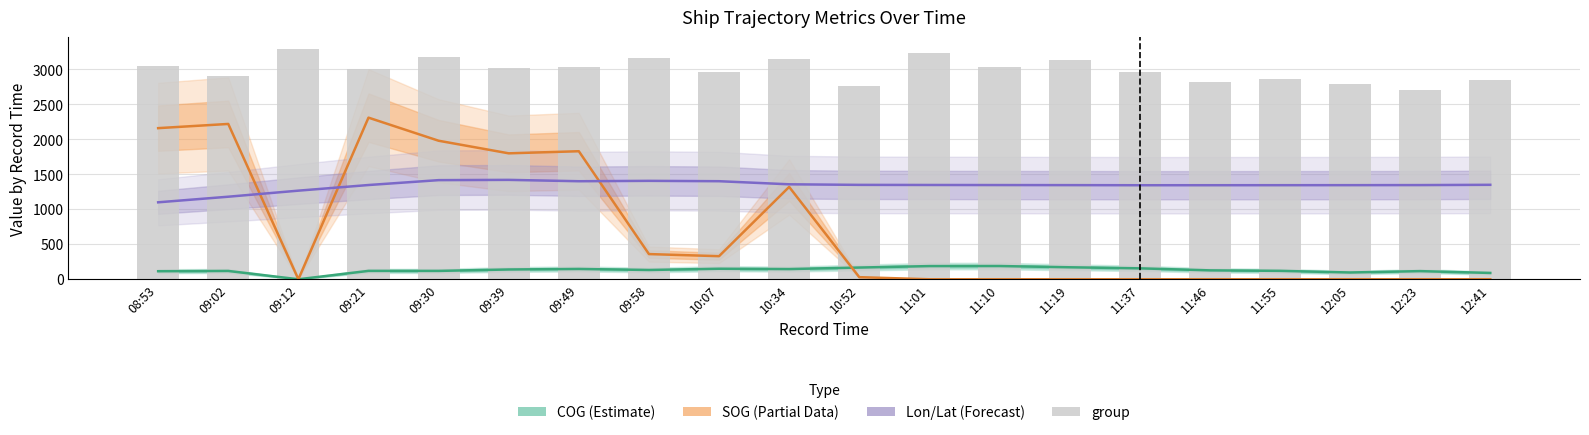

Reading left to right, transcribe all the data shown in this chart.

COG (Estimate): 08:53=114.9	09:02=118.8	09:12=0.0	09:21=119.7	09:30=119.5	09:39=139.8	09:49=147.5	09:58=132.6	10:07=150.4	10:34=145.8	10:52=167.4	11:01=188.3	11:10=189.2	11:19=171.3	11:37=156.2	11:46=127.2	11:55=120.3	12:05=96.9	12:23=116.3	12:41=90.4
SOG (Partial Data): 08:53=2160.0	09:02=2220.0	09:12=0.0	09:21=2310.0	09:30=1980.0	09:39=1800.0	09:49=1830.0	09:58=360.0	10:07=330.0	10:34=1320.0	10:52=30.0	11:01=0.0	11:10=0.0	11:19=0.0	11:37=0.0	11:46=0.0	11:55=0.0	12:05=0.0	12:23=0.0	12:41=0.0
Lon/Lat (Forecast): 08:53=1100.0	09:02=1179.9	09:12=1266.5	09:21=1347.0	09:30=1416.8	09:39=1420.6	09:49=1401.2	09:58=1406.7	10:07=1401.6	10:34=1357.3	10:52=1349.2	11:01=1347.6	11:10=1346.5	11:19=1345.5	11:37=1344.0	11:46=1344.2	11:55=1344.6	12:05=1345.0	12:23=1346.1	12:41=1350.0
group: 08:53=3045.0	09:02=2906.0	09:12=3295.0	09:21=3003.0	09:30=3171.0	09:39=3013.0	09:49=3035.0	09:58=3165.0	10:07=2968.0	10:34=3142.0	10:52=2769.0	11:01=3234.0	11:10=3036.0	11:19=3138.0	11:37=2966.0	11:46=2825.0	11:55=2860.0	12:05=2790.0	12:23=2707.0	12:41=2852.0